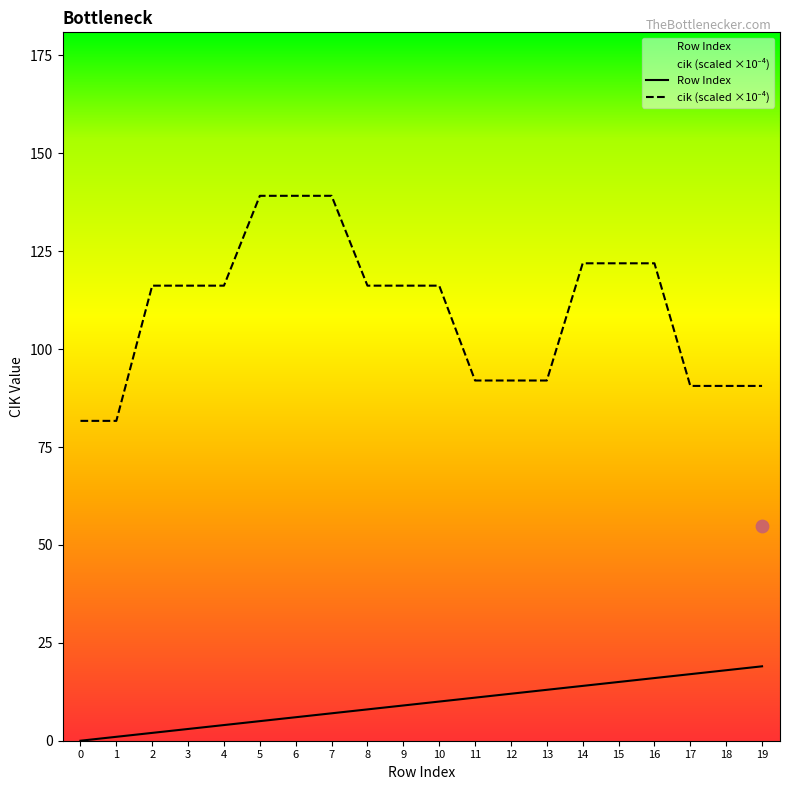

Is the value of Row Index at 15 greater than the value of cik at 18?

No